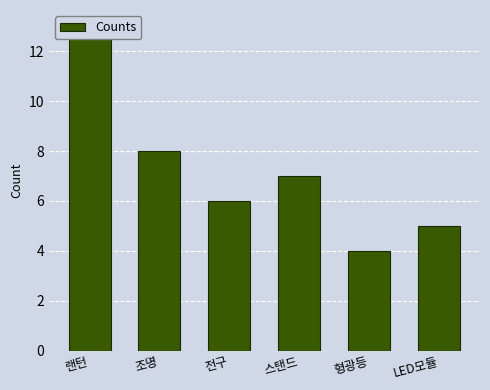

At which category does the chart reach its peak across all series?

랜턴